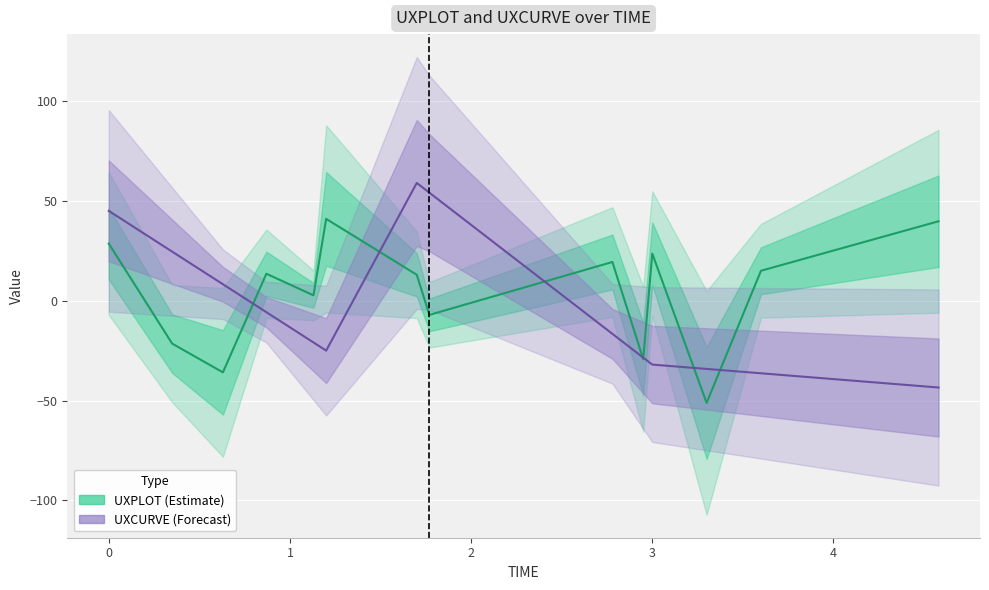

What is the total value across all series at 0.0?

73.6